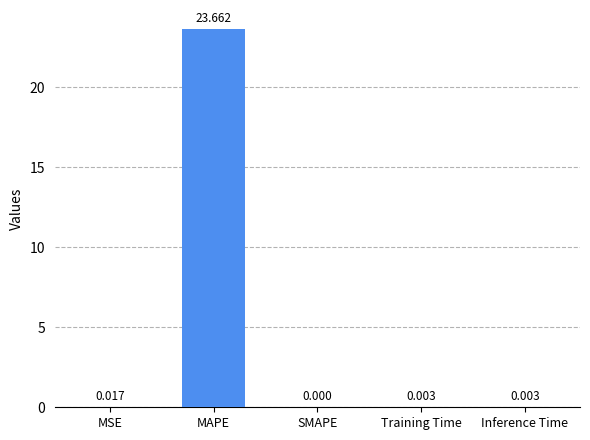

Which category has the highest value across all series?

MAPE